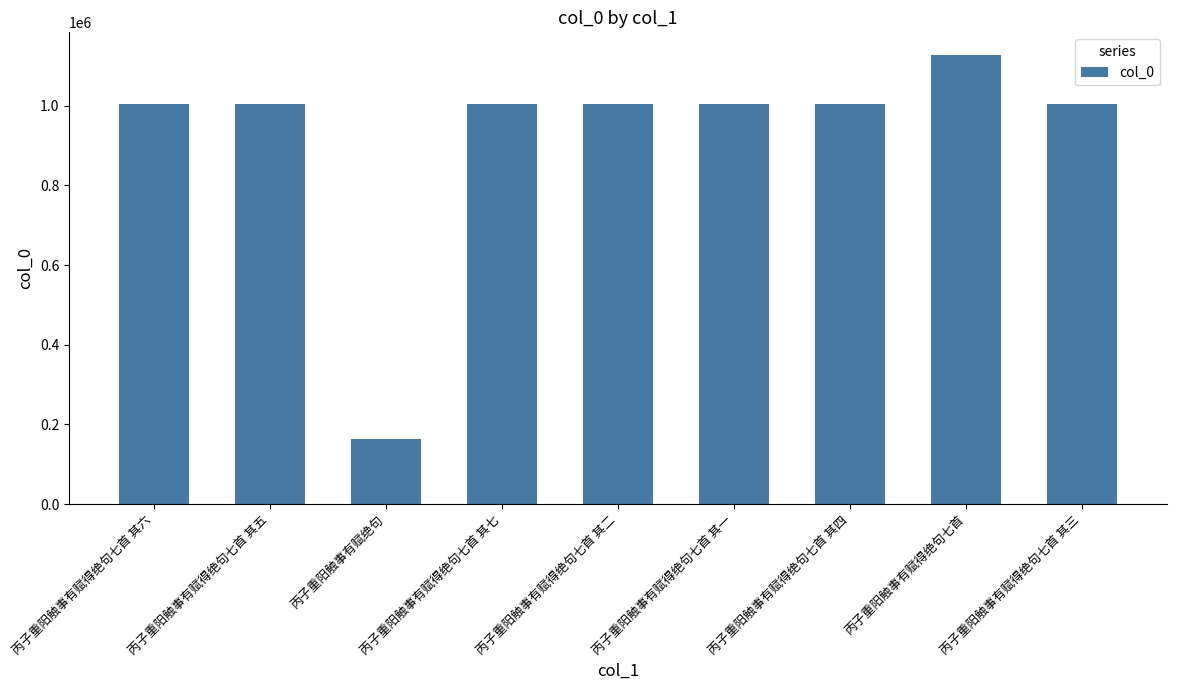

Does the chart contain any negative values?

No